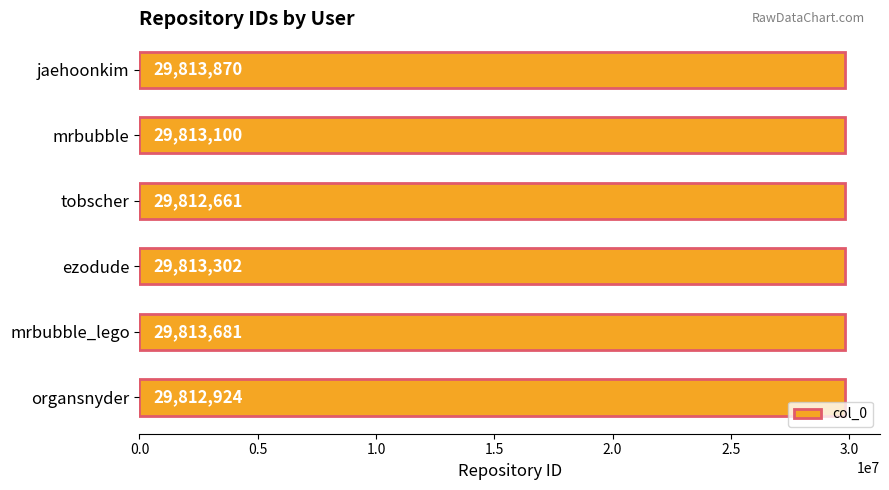

The value at organsnyder is 29812924. True or false?

True